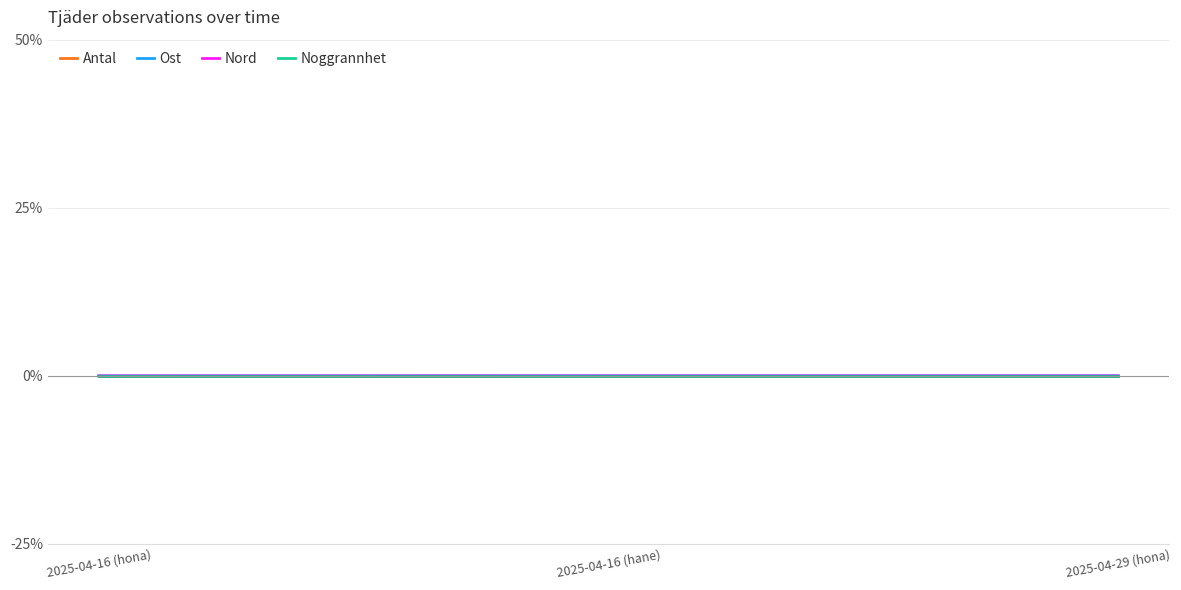

List the labels in order of Nord value, smallest first.

2025-04-16 (hona), 2025-04-29 (hona), 2025-04-16 (hane)